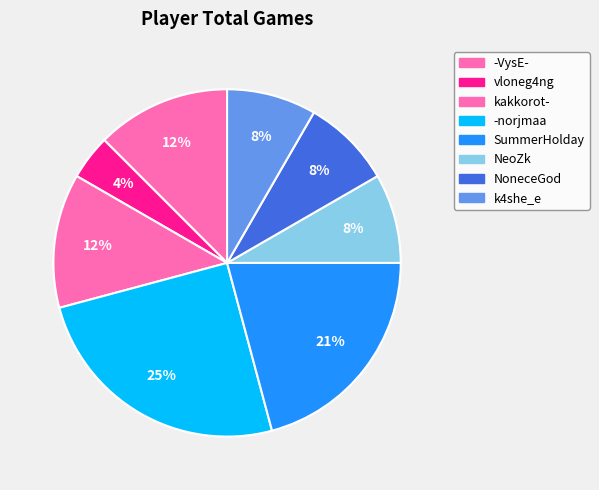

How many segments does this pie chart have?

8